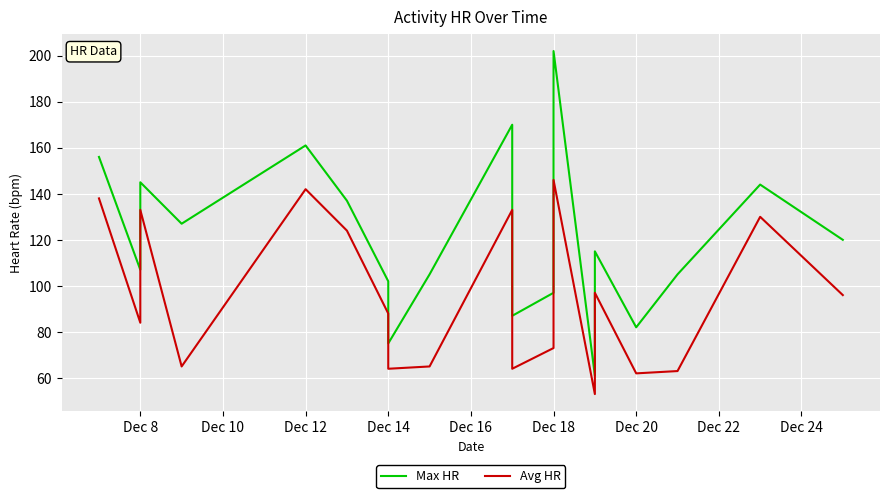

True or false: Max HR has more than 1 interior local peaks.

True